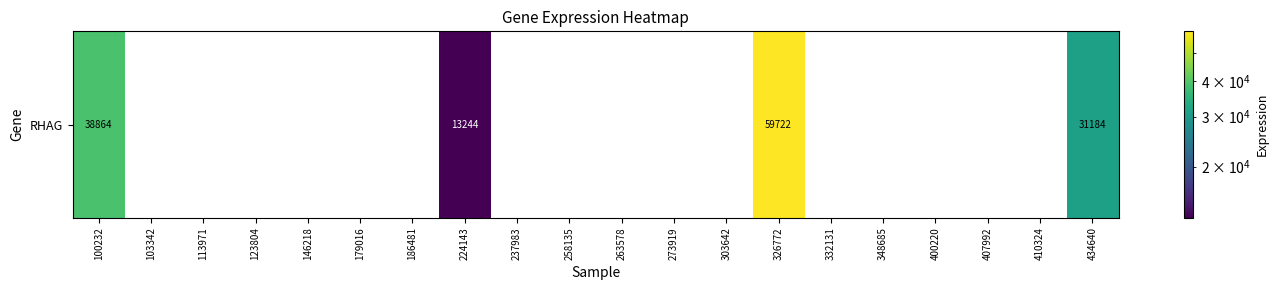

The value at 100232 is 16493. True or false?

False